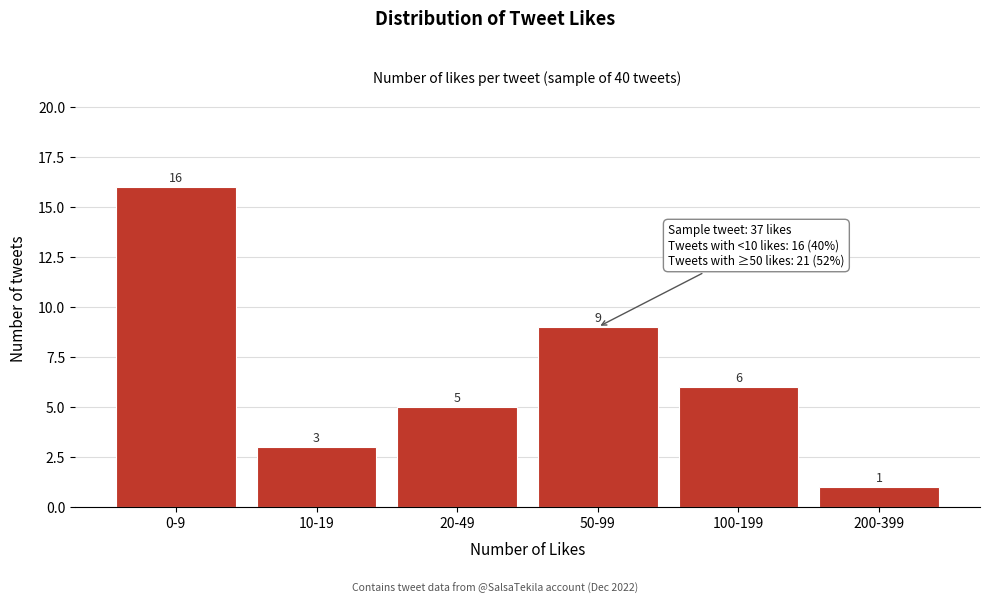

Reading right to left, transcribe all the data shown in this chart.

1	6	9	5	3	16